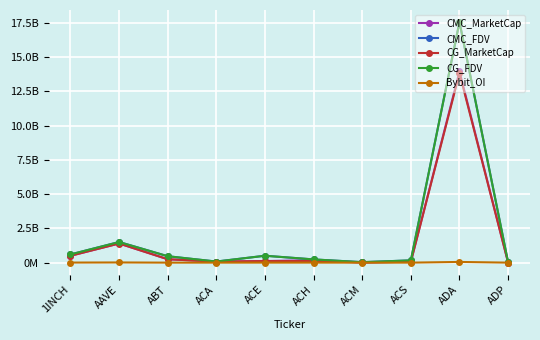

What are all the series names shown in the legend?

CMC_MarketCap, CMC_FDV, CG_MarketCap, CG_FDV, Bybit_OI